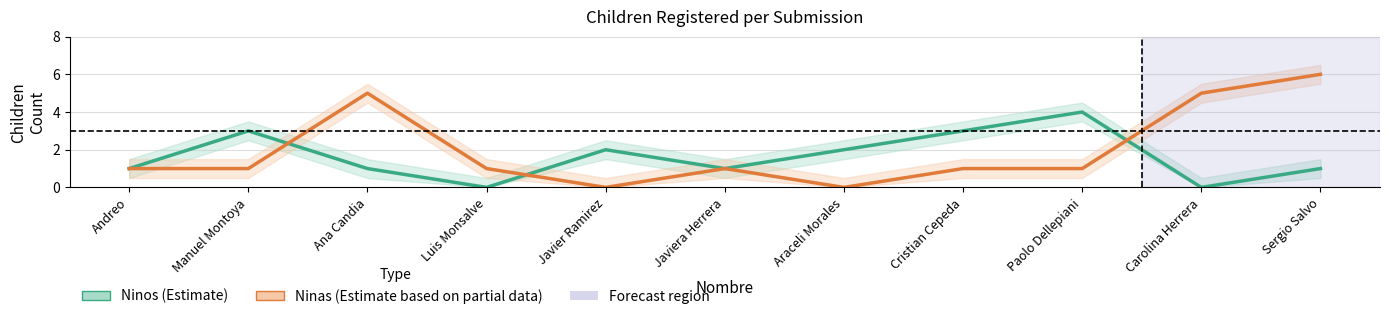

Between Andreo and Javier Ramirez, which series saw the biggest shift?

Ninos